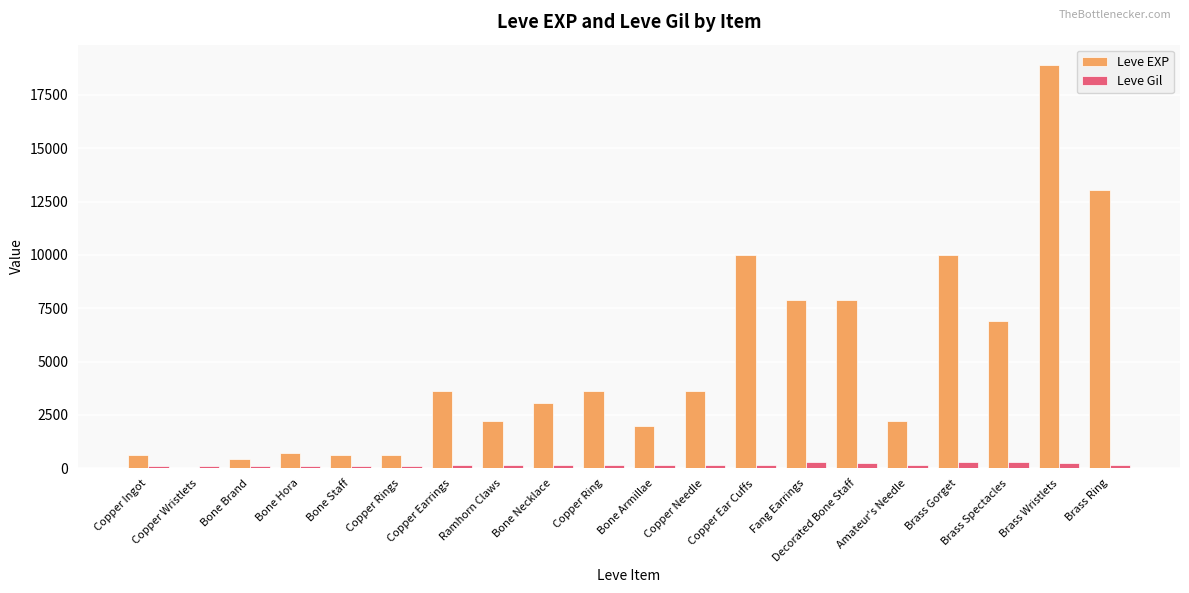

What is the greatest value displayed?

18910